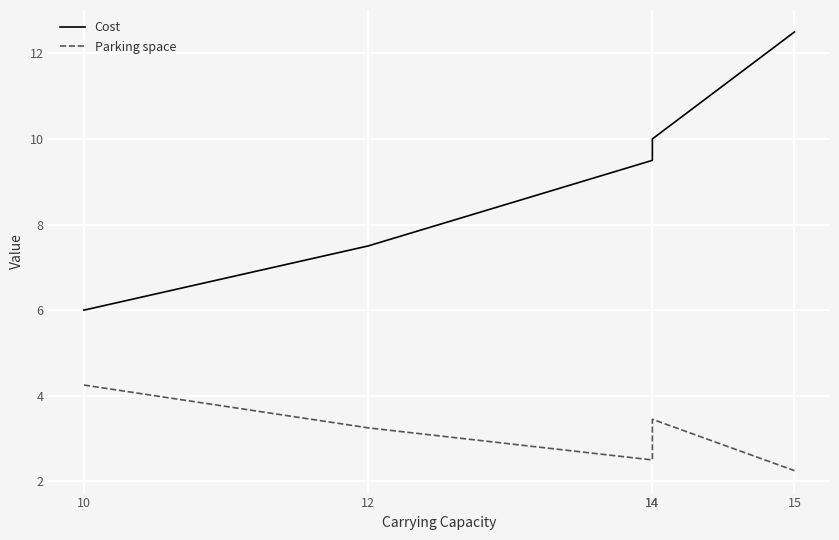

At which category does Parking space reach its first local peak?

14